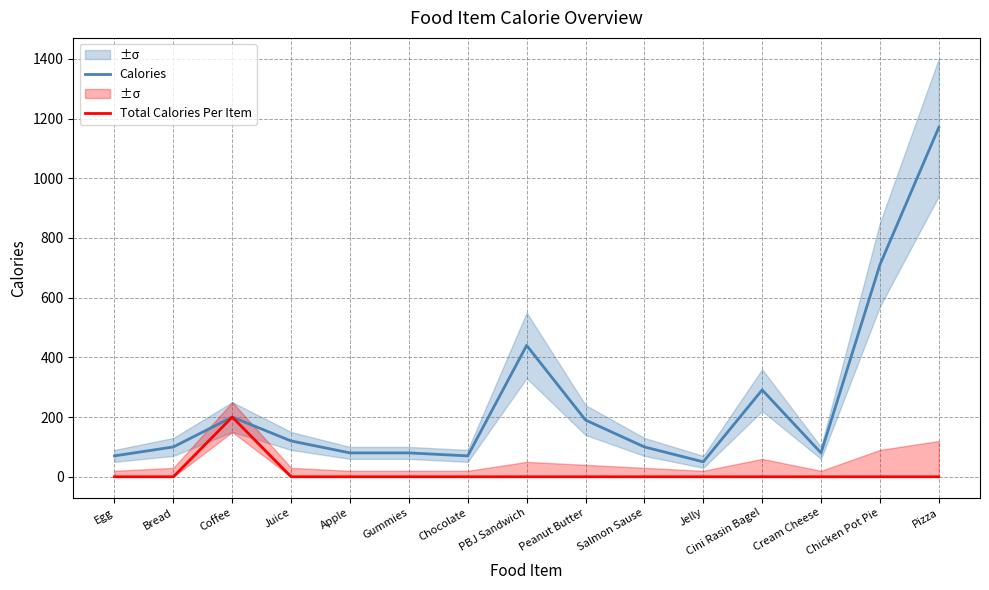

The value of Calories at Coffee is 200. True or false?

True